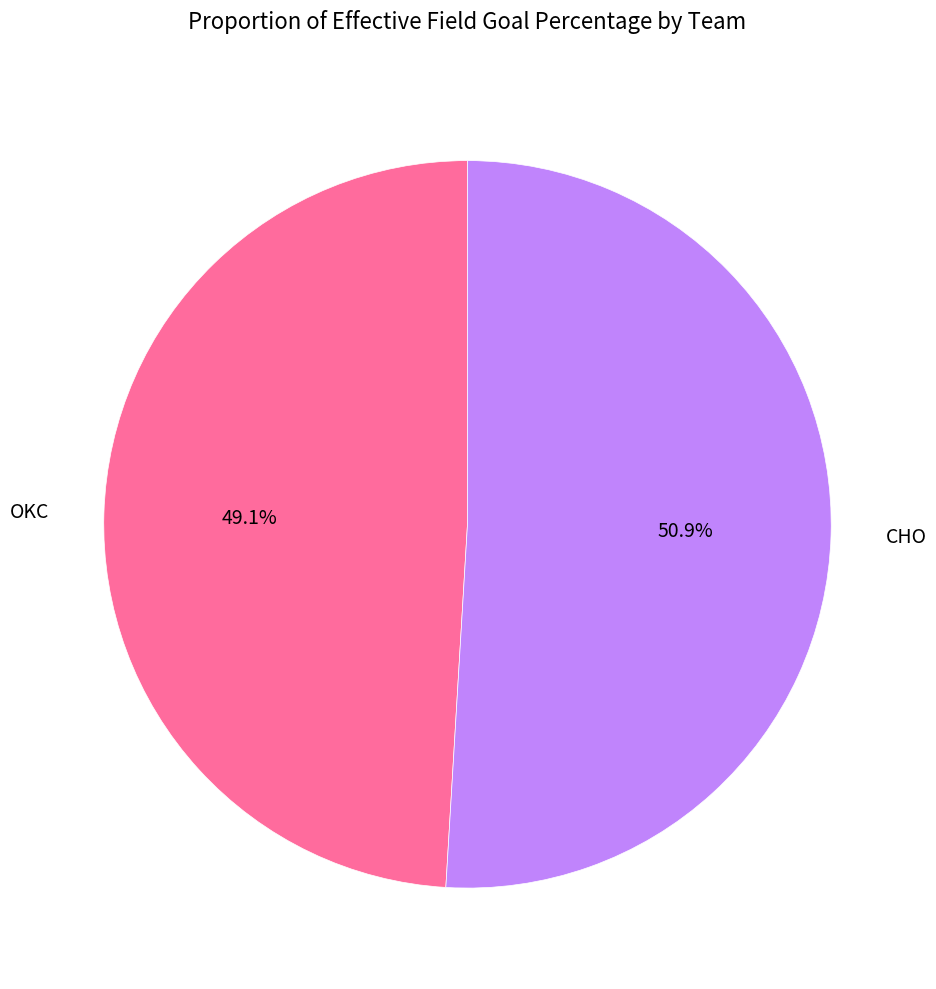

Which slice is the largest?

CHO